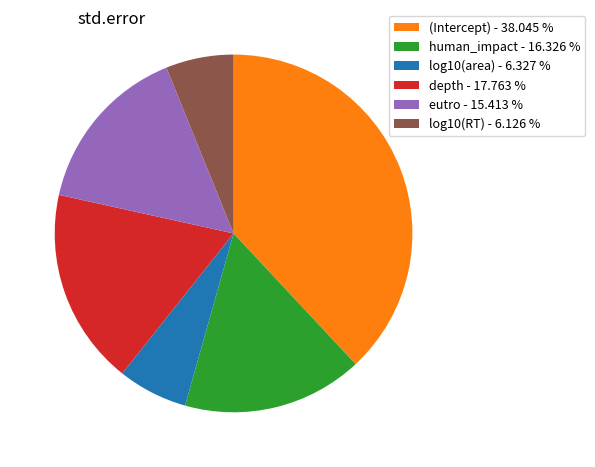

Between human_impact - 16.326 % and (Intercept) - 38.045 %, which is larger?

(Intercept) - 38.045 %